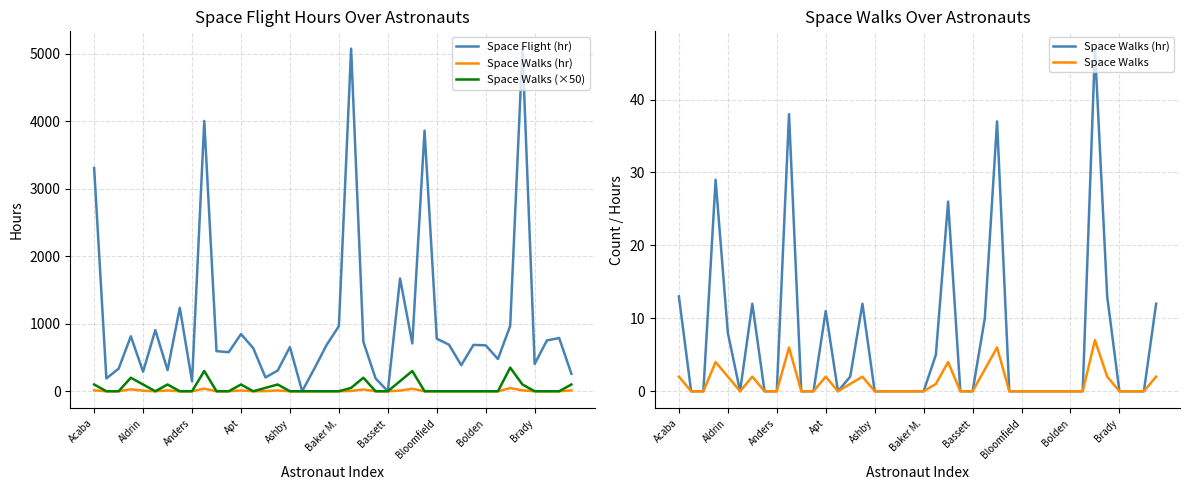

How many positive values does the Space Walks (×50) series have?

15